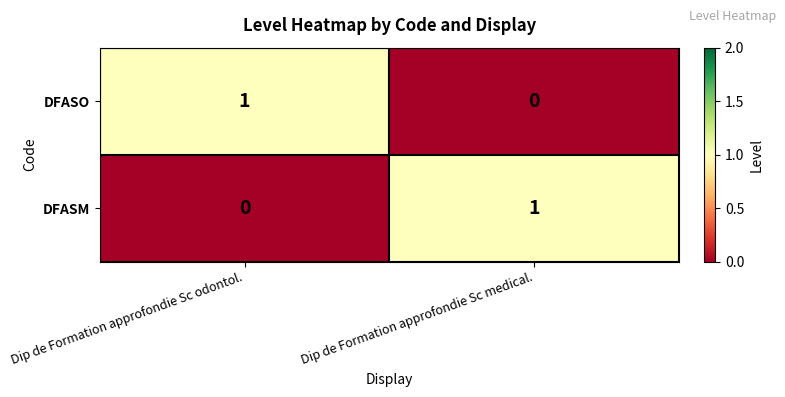

How many distinct data groups are displayed?

2